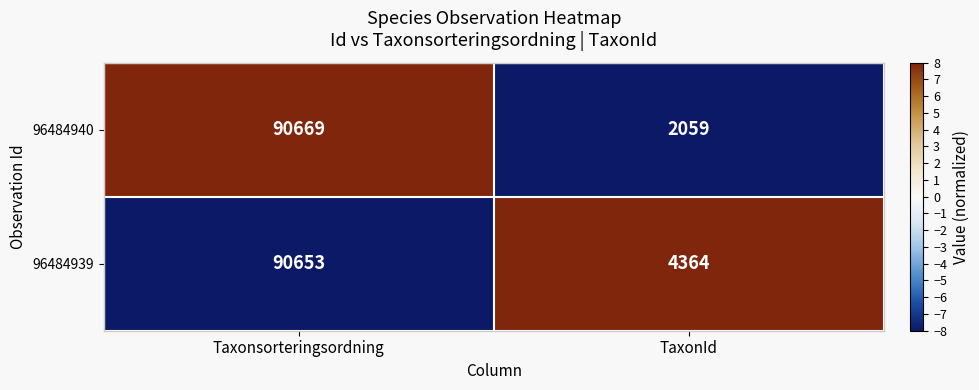

The value of 96484940 at Taxonsorteringsordning is 90669. True or false?

True